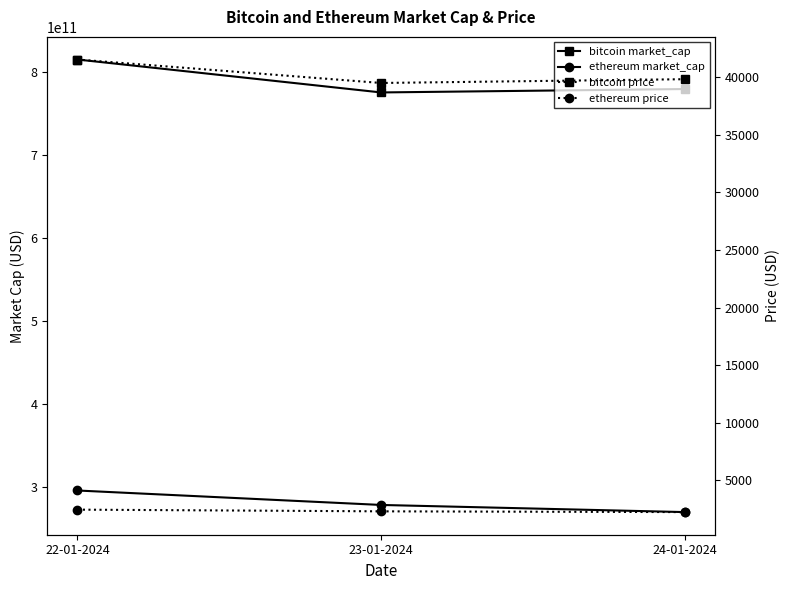

What is the total value across all series at 24-01-2024?

1048330425693.5